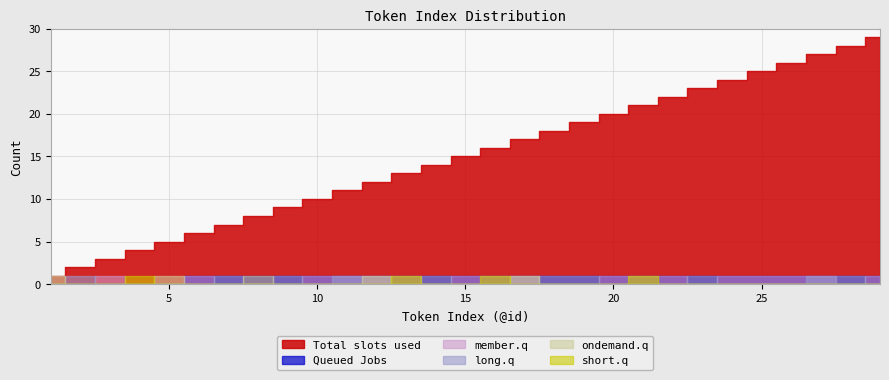

What is the sum of the ondemand.q values at 1 and 29?

1